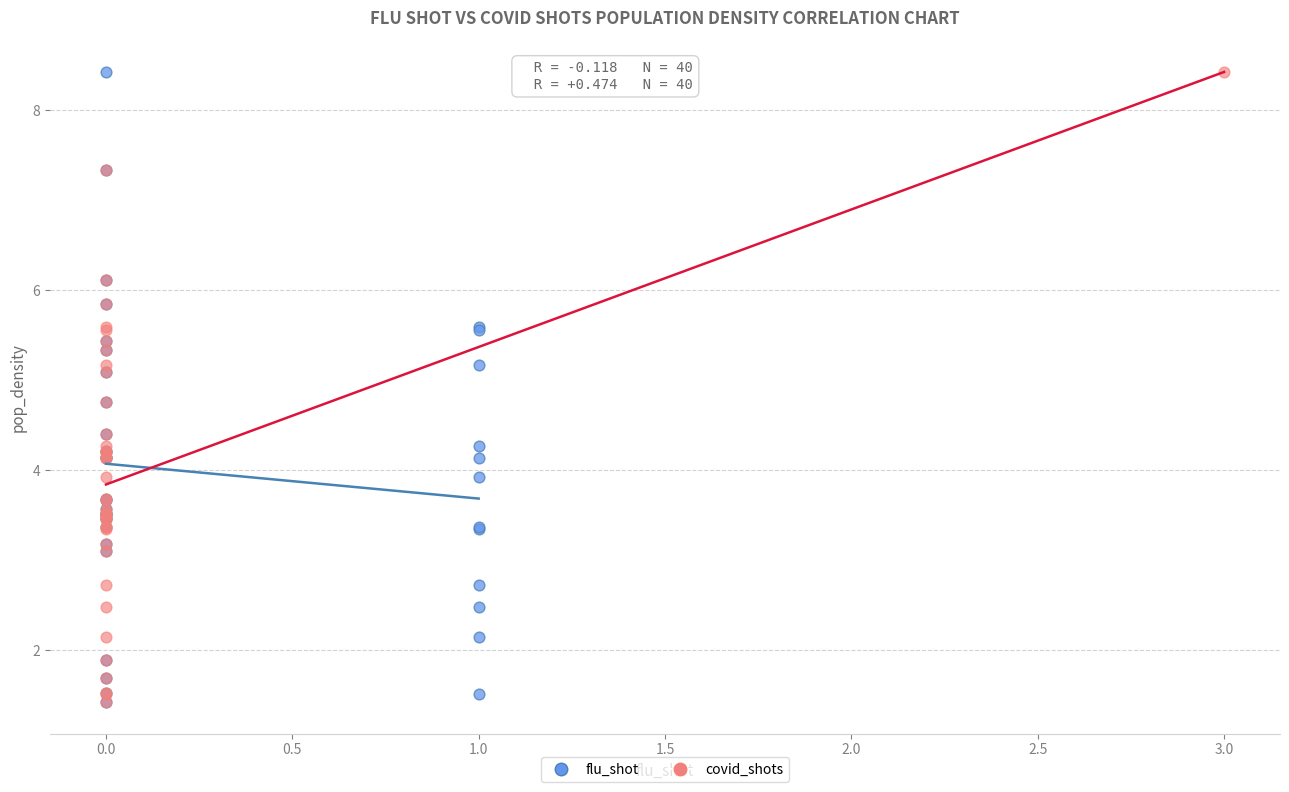

What are all the series names shown in the legend?

flu_shot, covid_shots